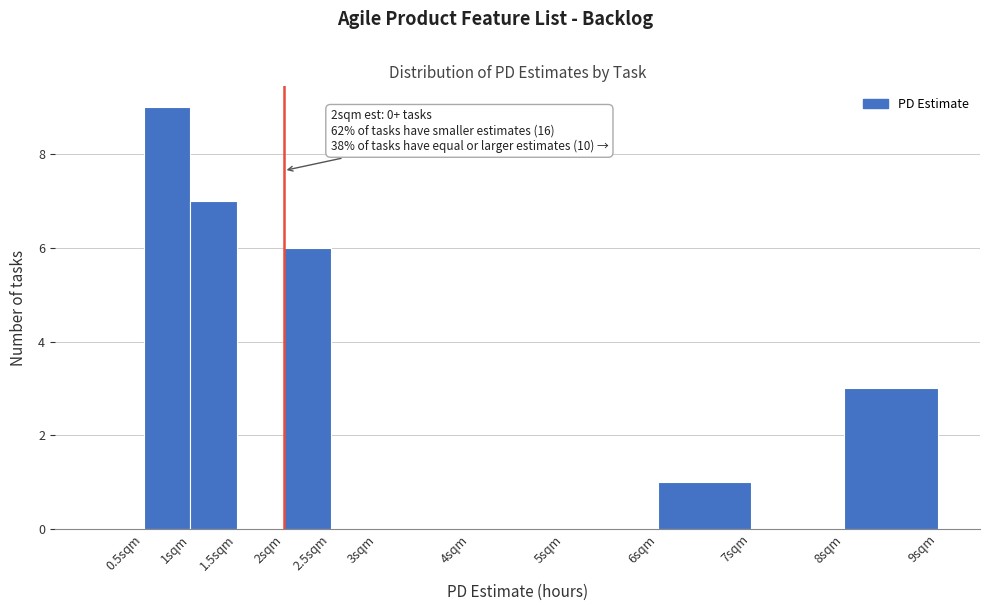

Which range on the x-axis has the tallest bar?

0.5 to 1.0